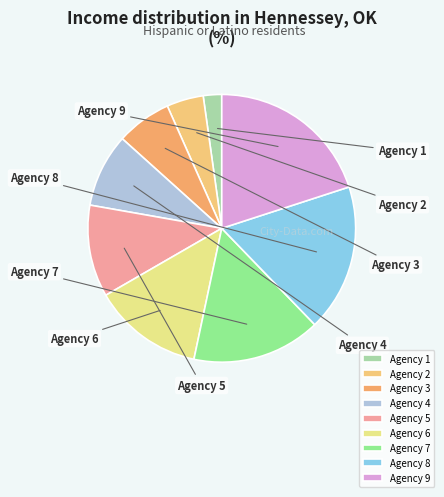

Is it true that Agency 9 is 30% of the pie?

False